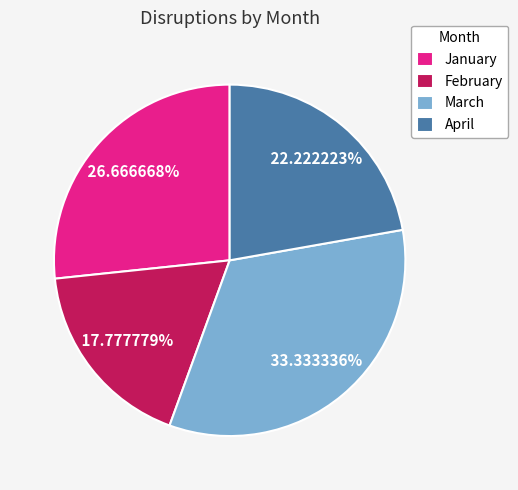

Is the sum of January and March greater than half?

Yes